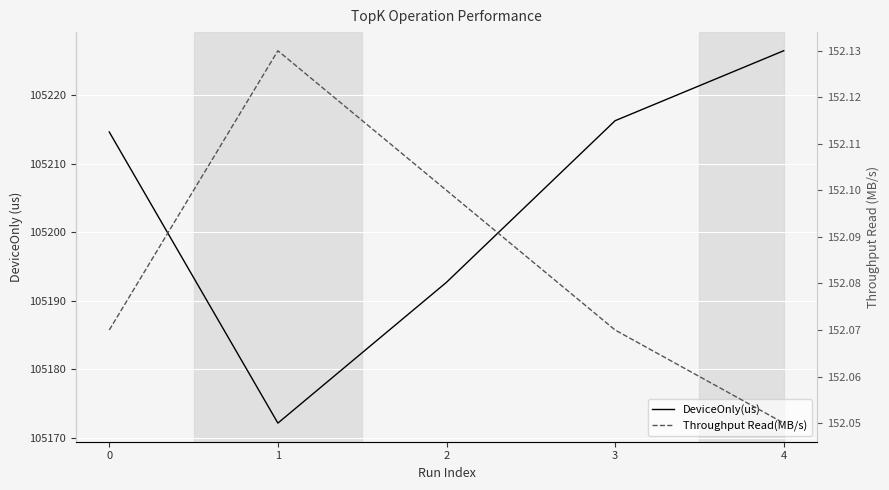

Which series has the largest total across all categories?

DeviceOnly(us)